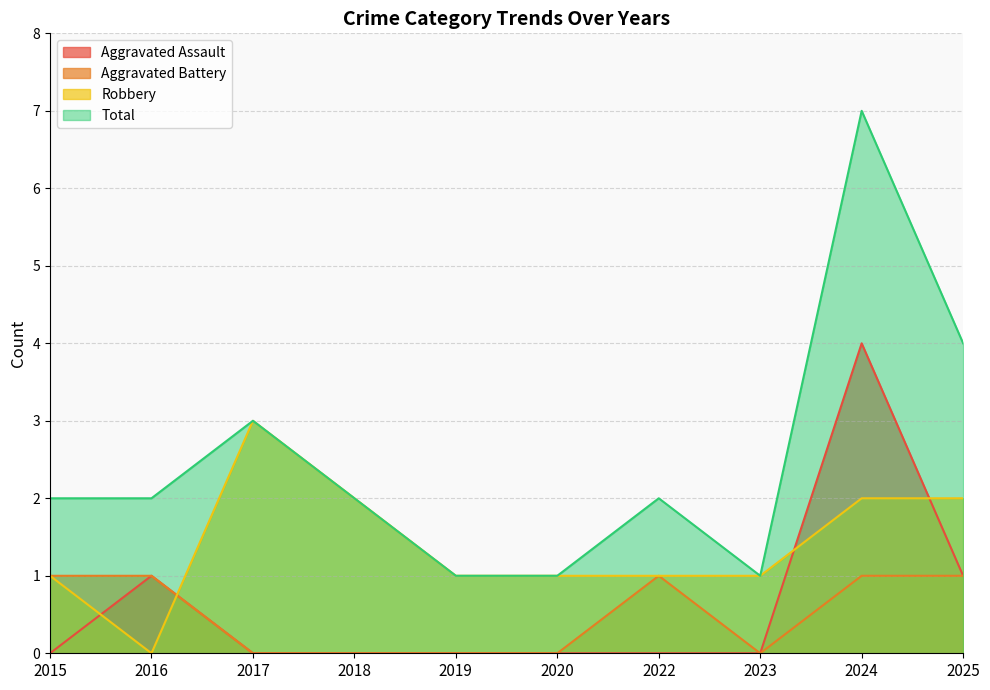

Reading left to right, list all the values displayed in this chart.

Aggravated Assault: 2015=0	2016=1	2017=0	2018=0	2019=0	2020=0	2022=0	2023=0	2024=4	2025=1
Aggravated Battery: 2015=1	2016=1	2017=0	2018=0	2019=0	2020=0	2022=1	2023=0	2024=1	2025=1
Robbery: 2015=1	2016=0	2017=3	2018=2	2019=1	2020=1	2022=1	2023=1	2024=2	2025=2
Total: 2015=2	2016=2	2017=3	2018=2	2019=1	2020=1	2022=2	2023=1	2024=7	2025=4